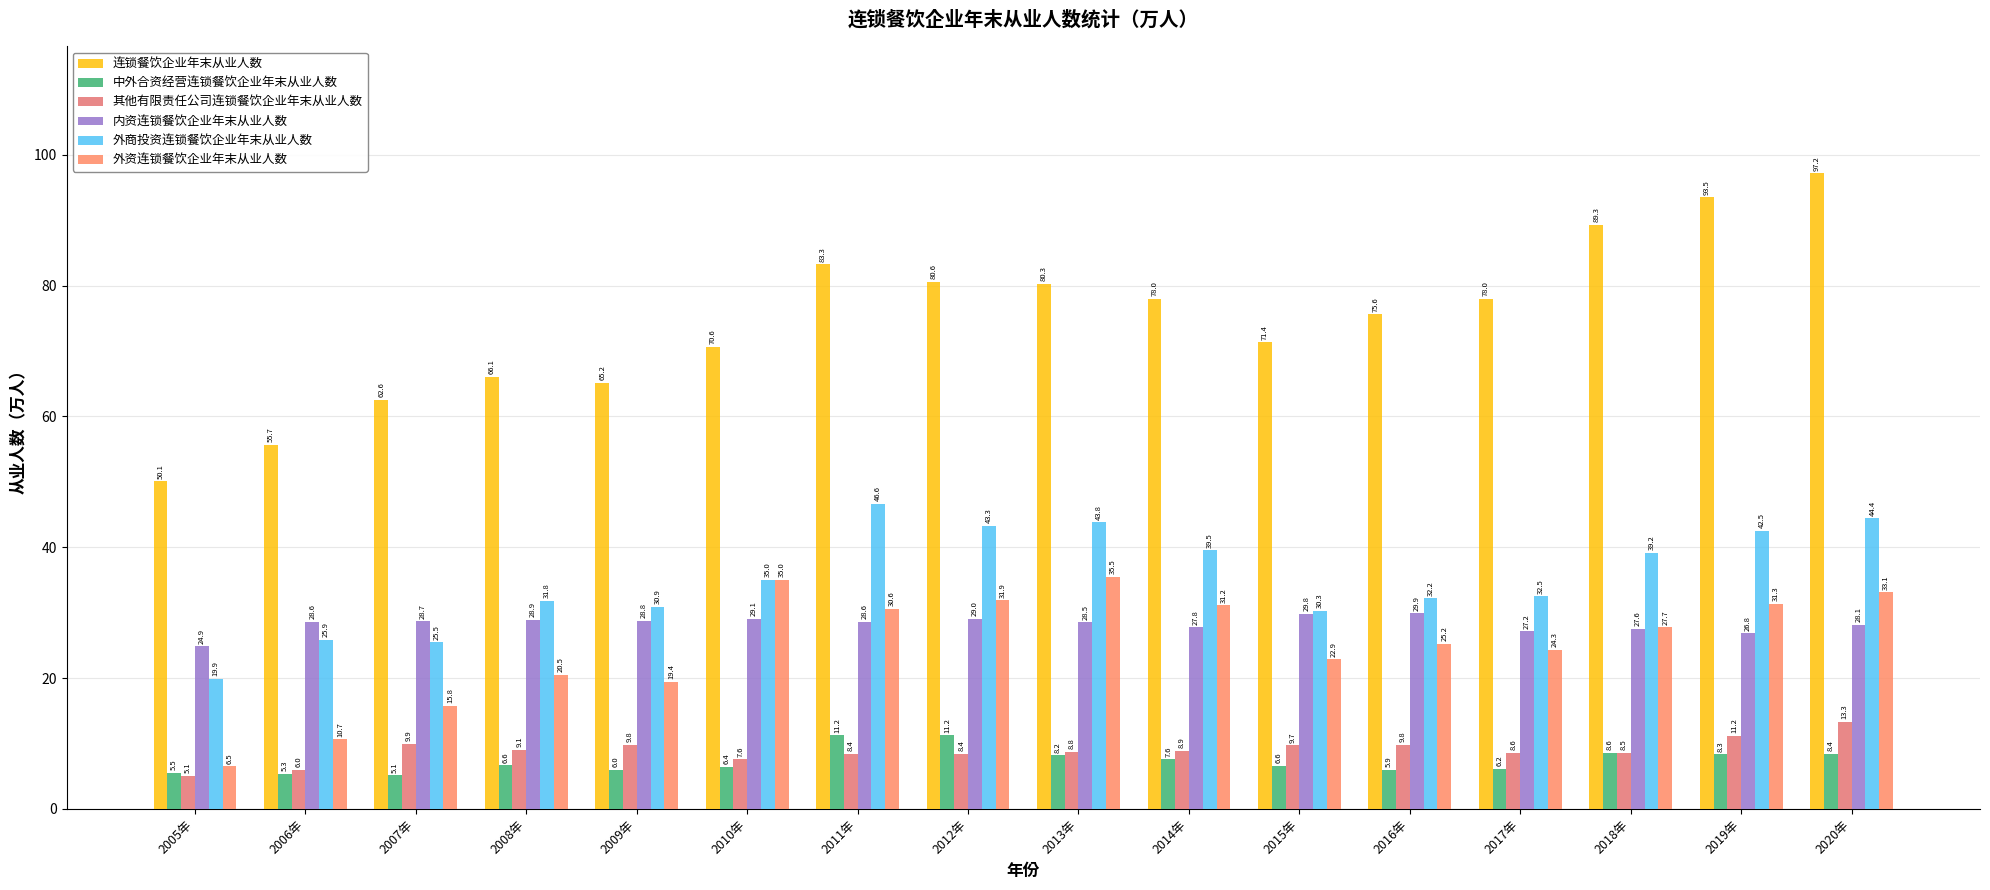

What is the value of the 其他有限责任公司连锁餐饮企业年末从业人数 bar at the 11th from the left?

9.7